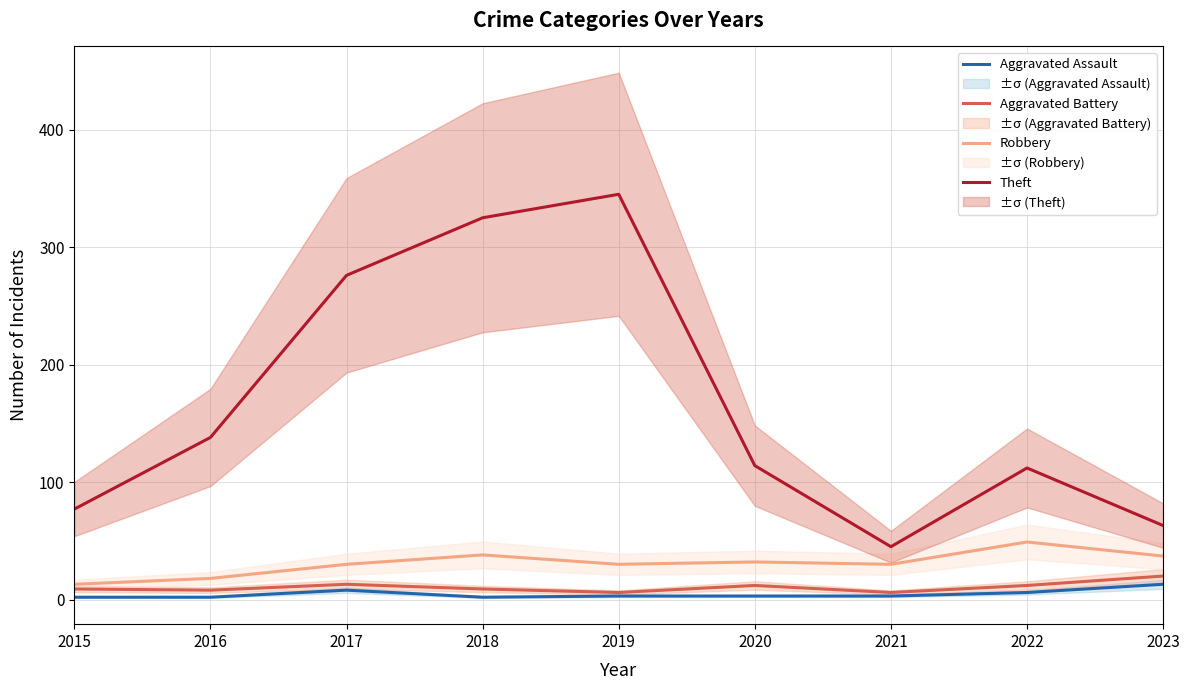

Reading left to right, transcribe all the data shown in this chart.

Aggravated Assault: 2015=2	2016=2	2017=8	2018=2	2019=3	2020=3	2021=3	2022=6	2023=13
Aggravated Battery: 2015=9	2016=8	2017=13	2018=9	2019=6	2020=12	2021=6	2022=12	2023=20
Robbery: 2015=13	2016=18	2017=30	2018=38	2019=30	2020=32	2021=30	2022=49	2023=37
Theft: 2015=77	2016=138	2017=276	2018=325	2019=345	2020=114	2021=45	2022=112	2023=63